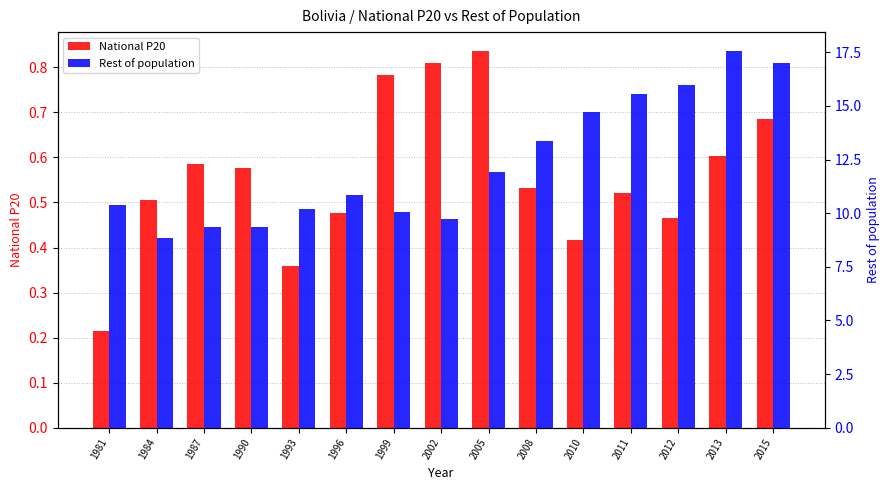

Is the value of Rest of population at 1990 greater than the value of National P20 at 2011?

Yes